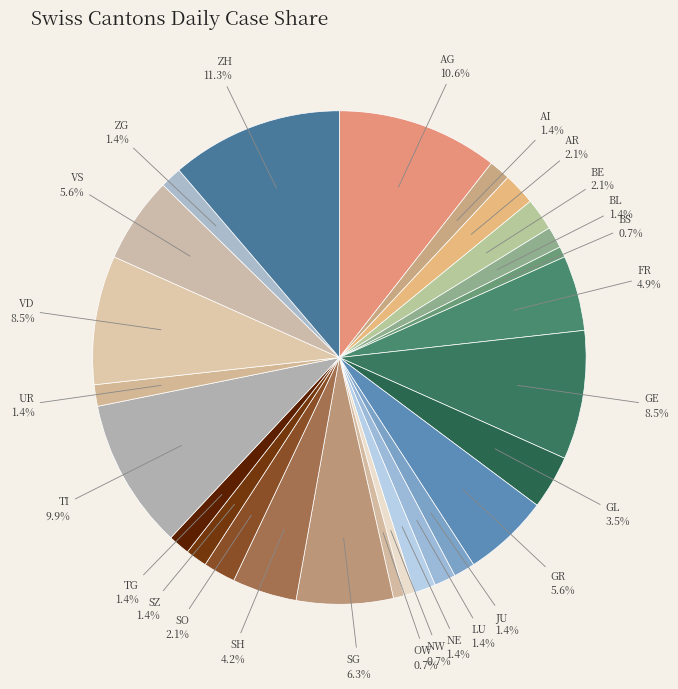

The BL slice represents 10% of the pie. True or false?

False